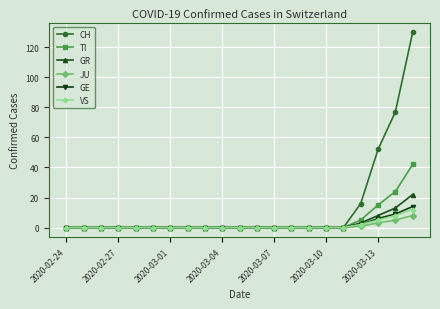

What is the maximum value shown in the chart?

130